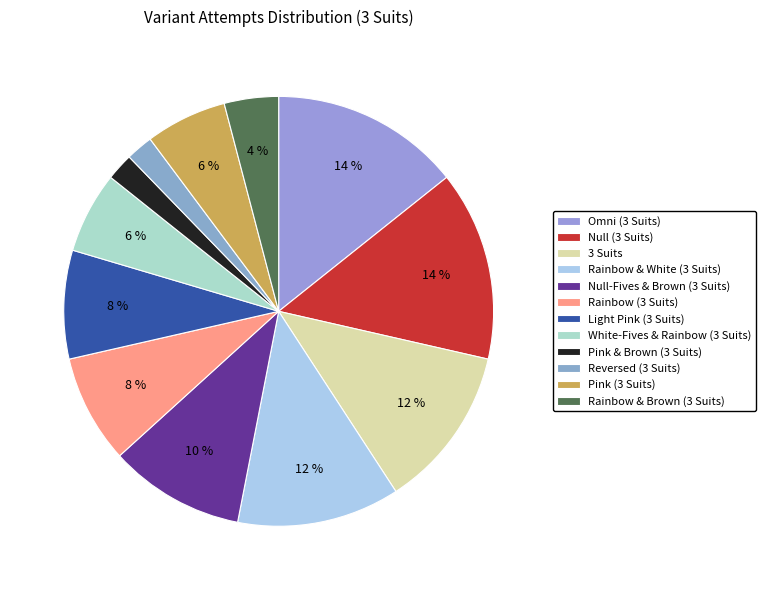

Which slice is the largest?

Omni (3 Suits)